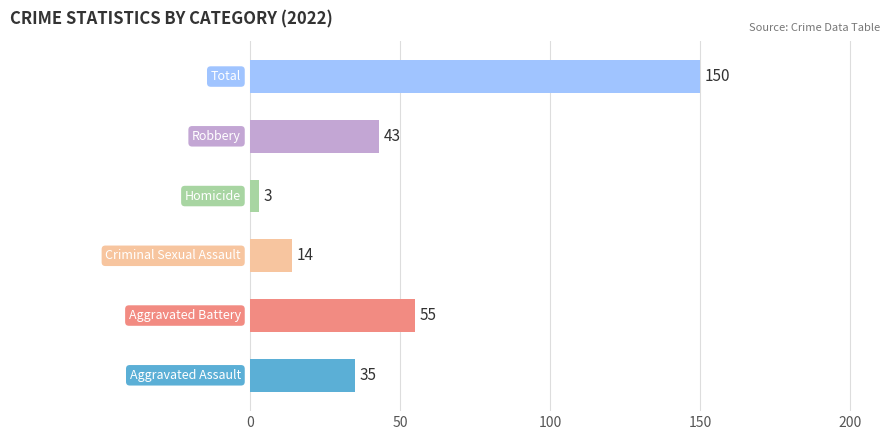

Are the bars grouped side by side (vs. stacked)?

No